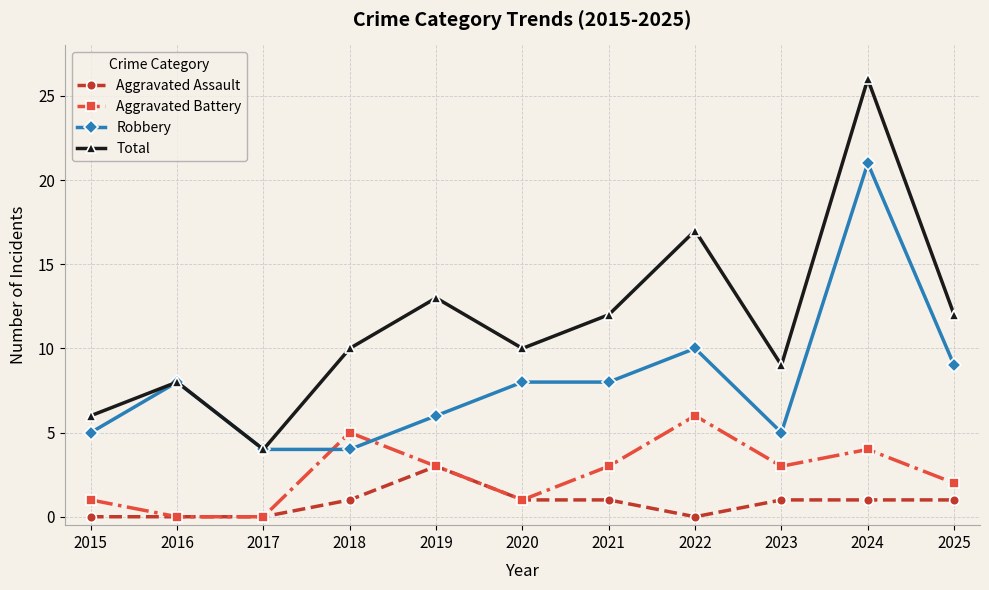

Does the chart have visible grid lines?

Yes